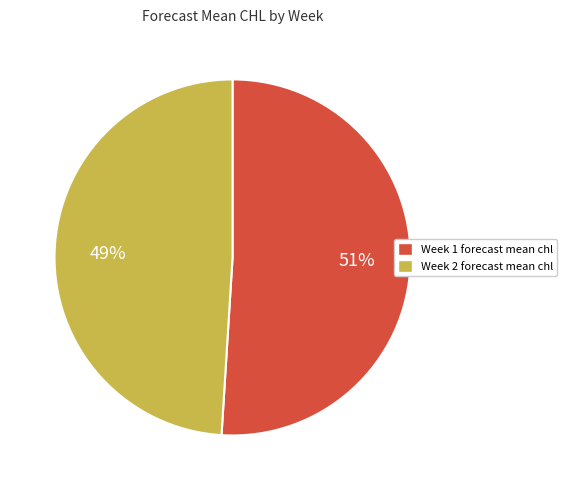

To the nearest percent, what is the average slice percentage?

50%